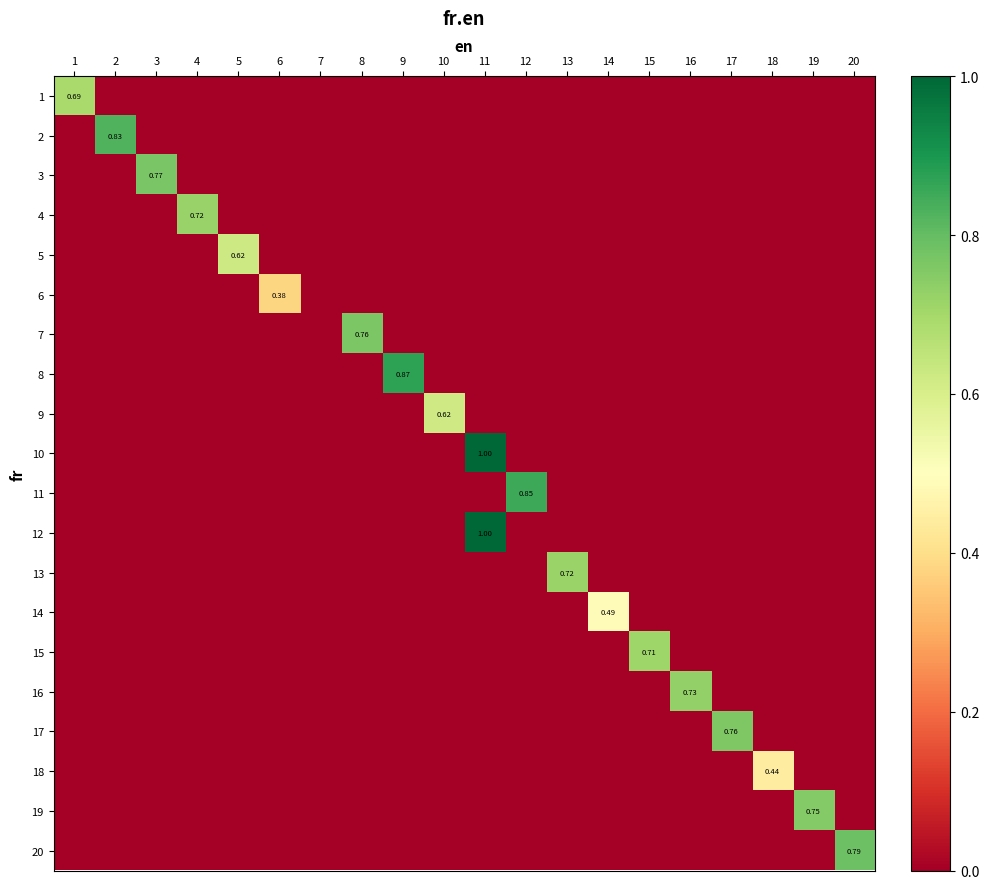

Rank the categories by 6 value from lowest to highest.

1, 2, 3, 4, 5, 7, 8, 9, 10, 11, 12, 13, 14, 15, 16, 17, 18, 19, 20, 6